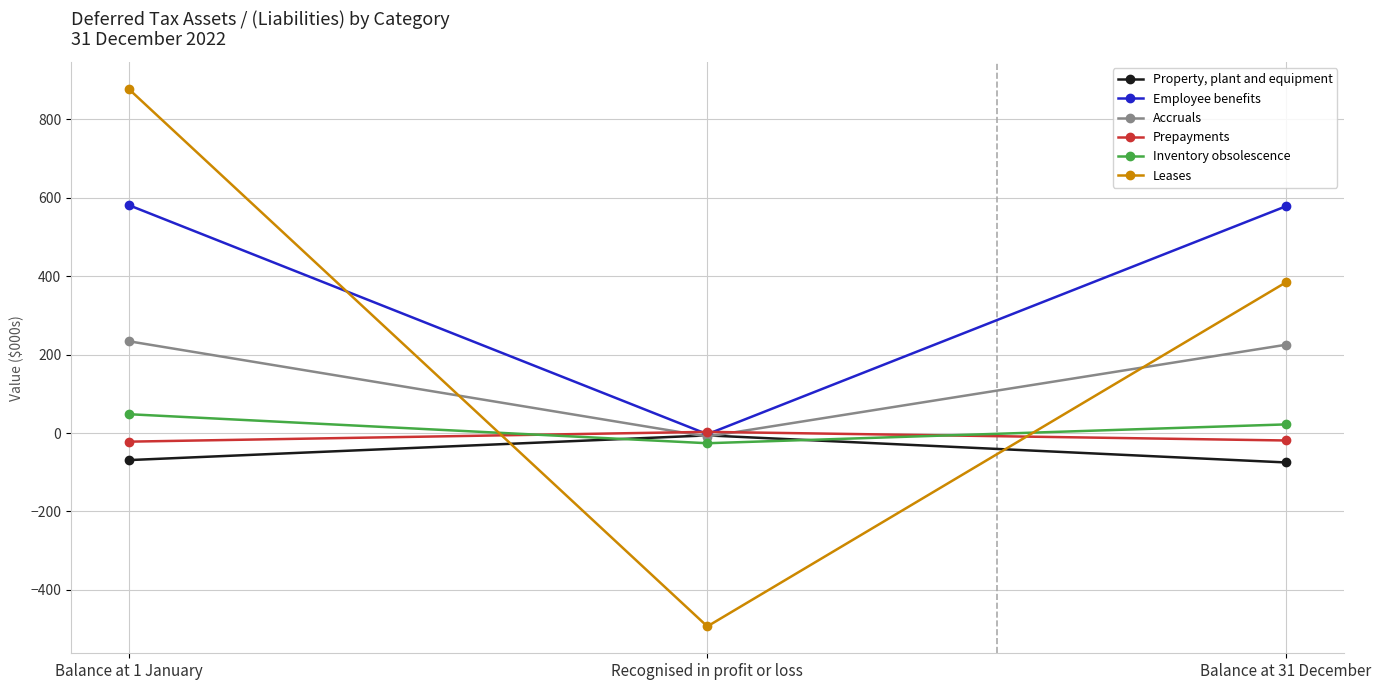

Is it true that Accruals equals 113 at Balance at 1 January?

False